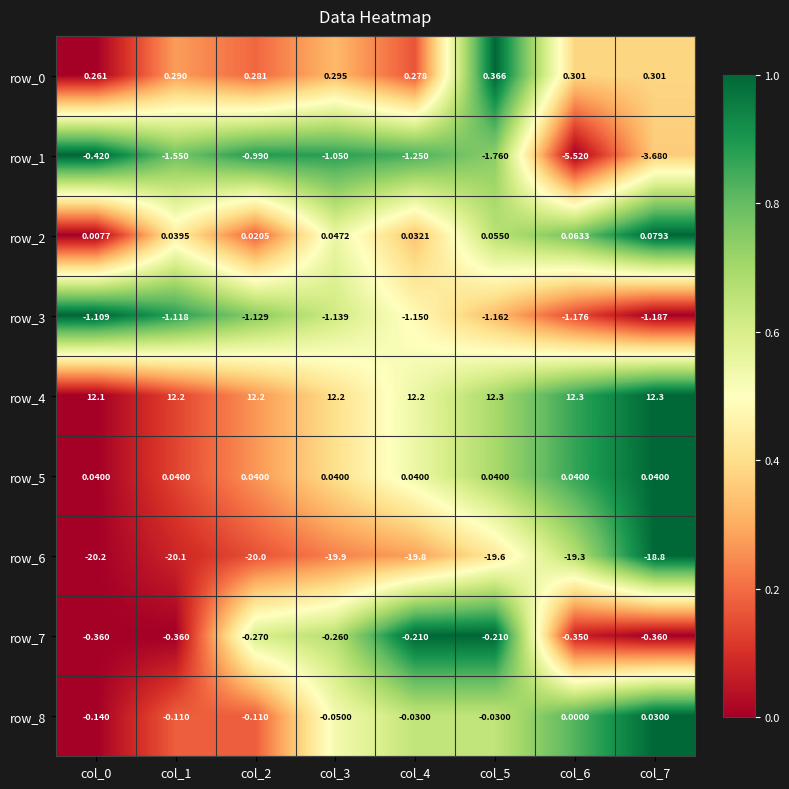

Is the value of row_0 at col_3 greater than the value of row_3 at col_2?

Yes